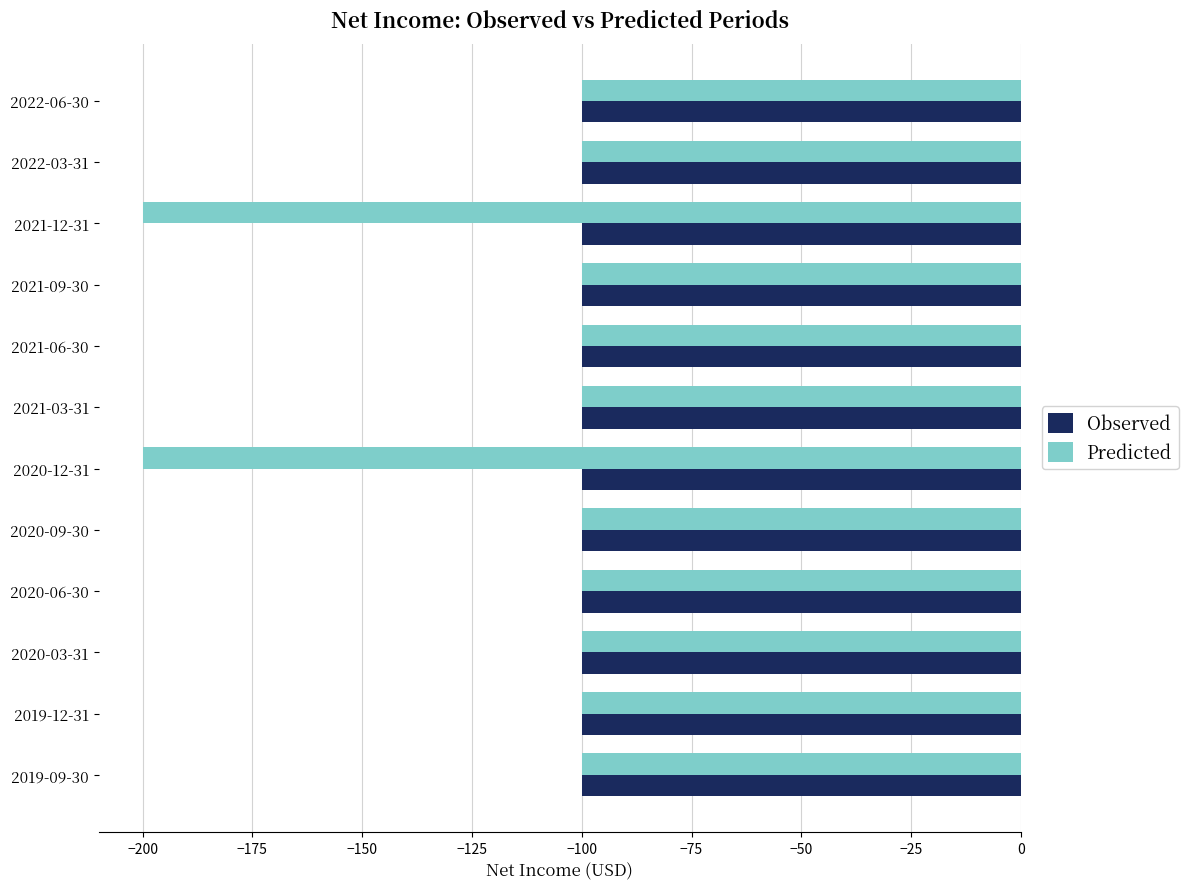

What is the highest value of the Observed series?

-100